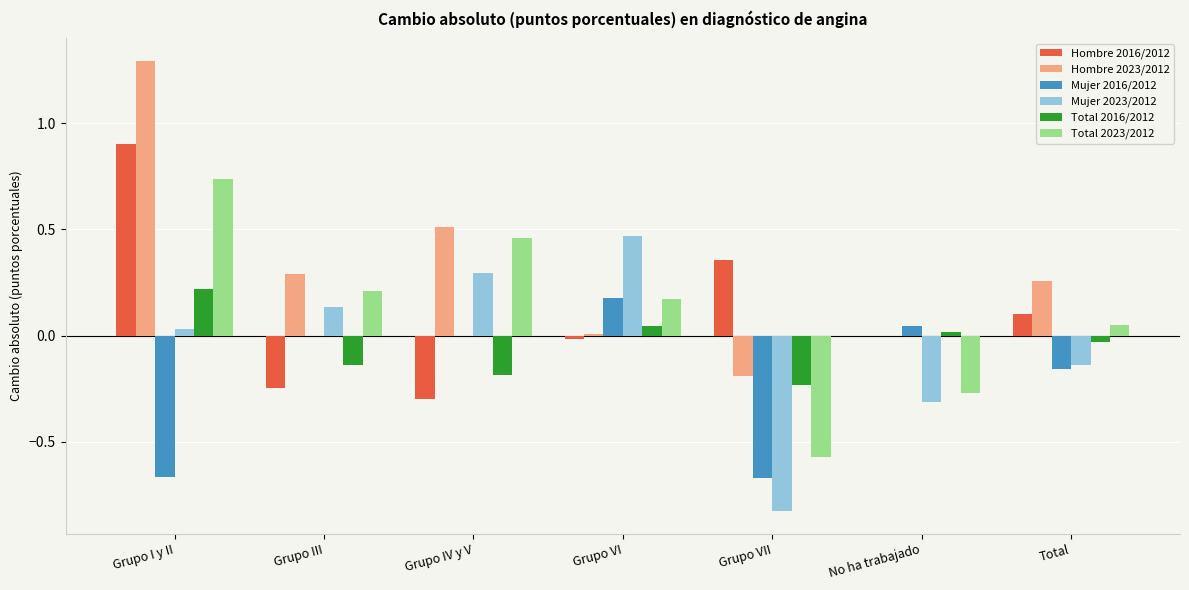

How many positive values does the Total 2023/2012 series have?

5